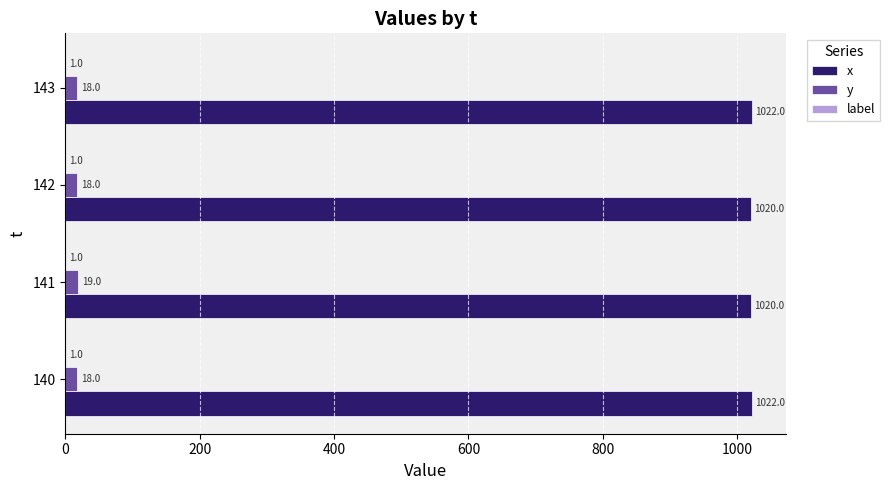

What is the total value across all series at 141?

1040